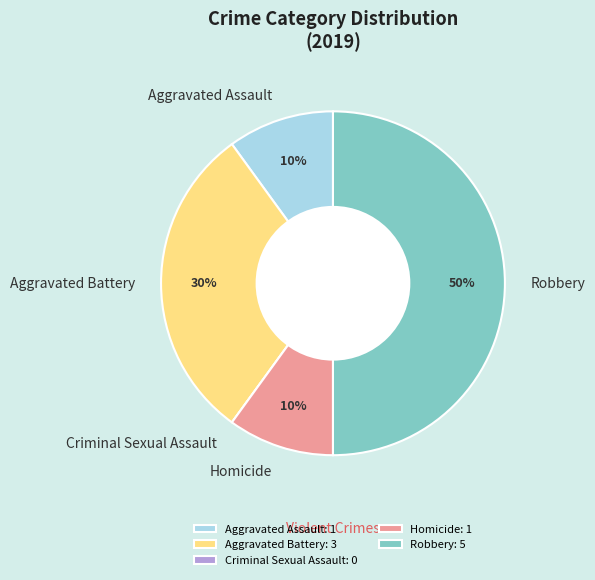

Combined, do Robbery and Aggravated Assault account for over 50%?

Yes